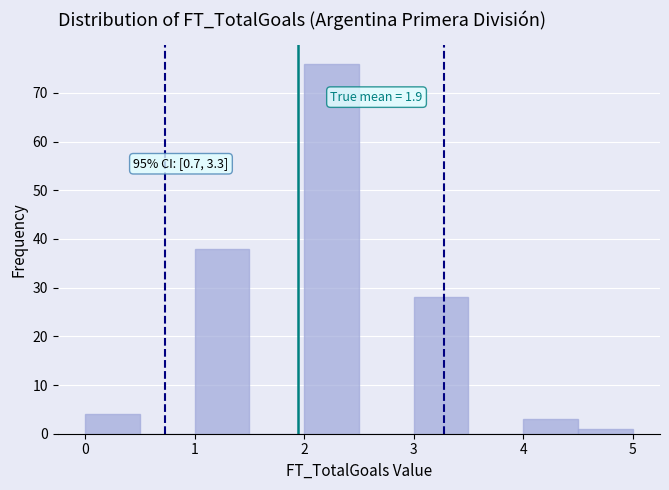

Which range on the x-axis has the tallest bar?

2.0 to 2.5